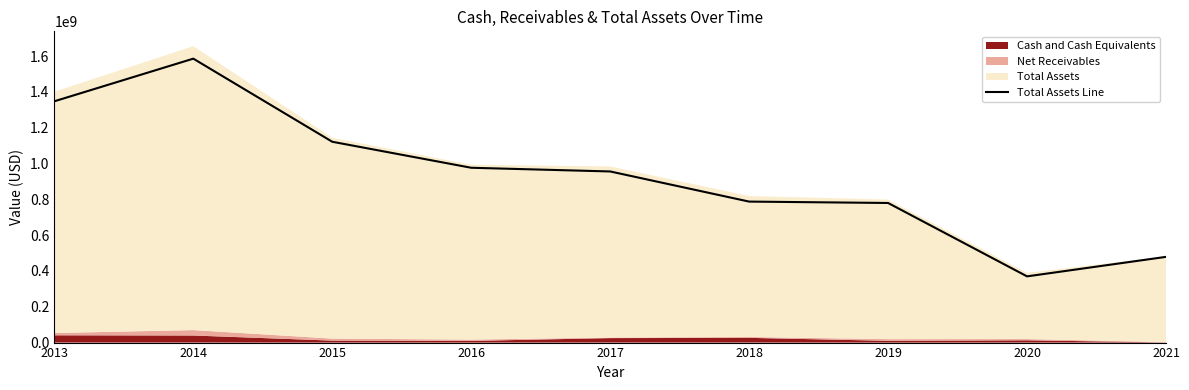

Which label corresponds to the largest value in the chart?

2014